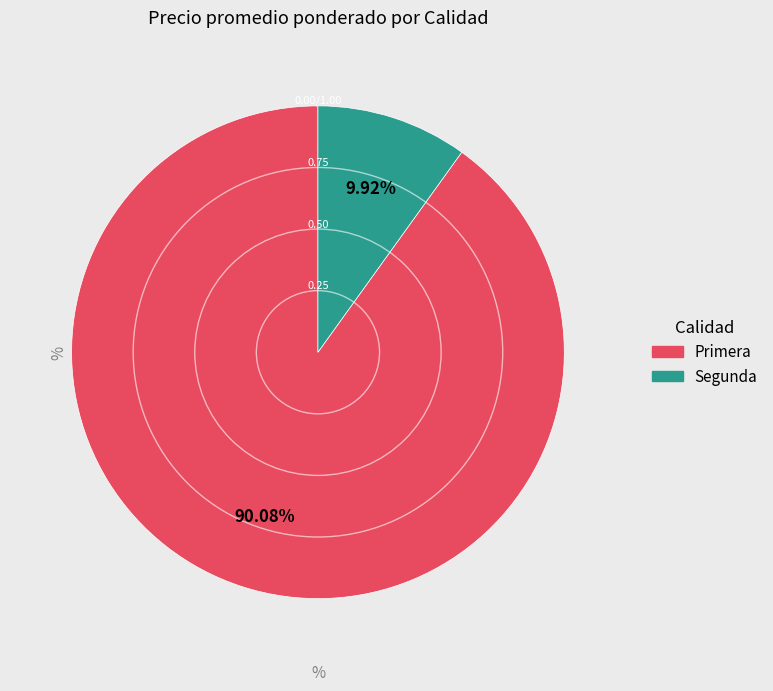

How many segments does this pie chart have?

2